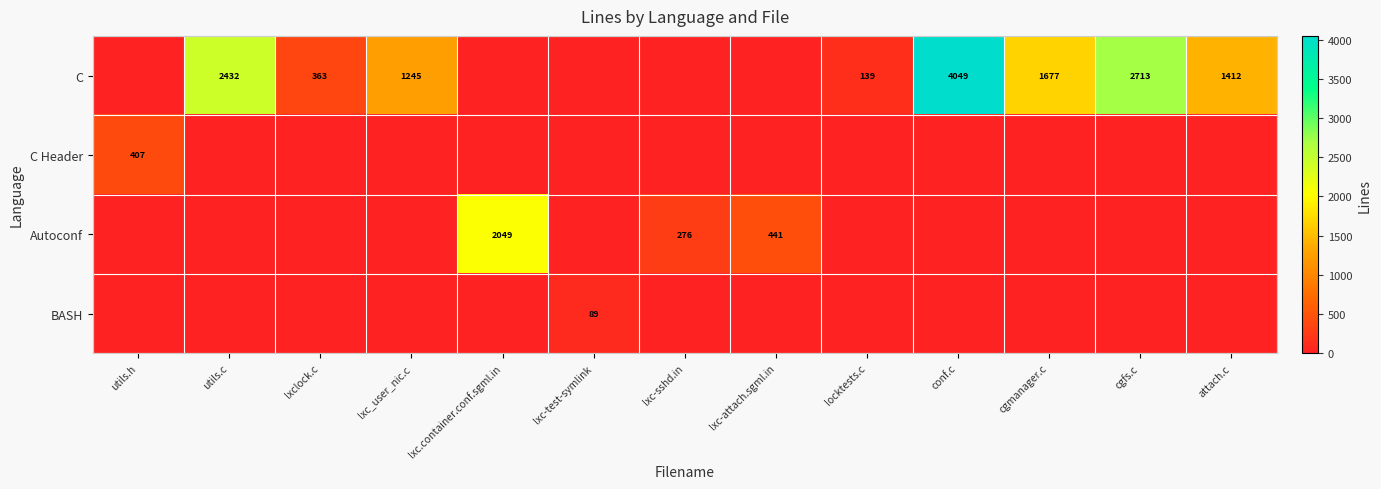

The BASH series shows 89 at lxc-test-symlink. True or false?

True